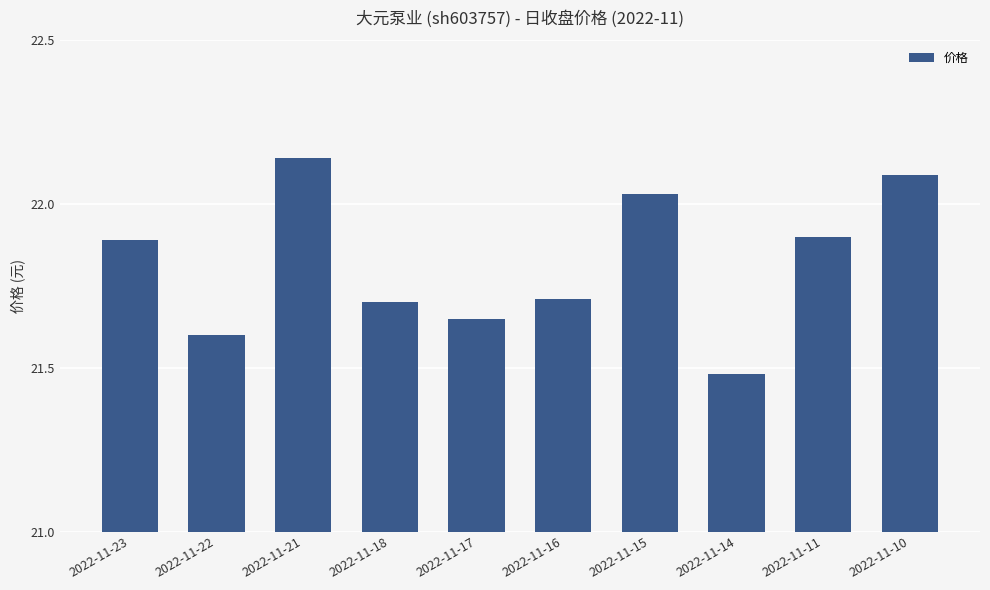

What is the sum of the values at 2022-11-11 and 2022-11-10?

44.0